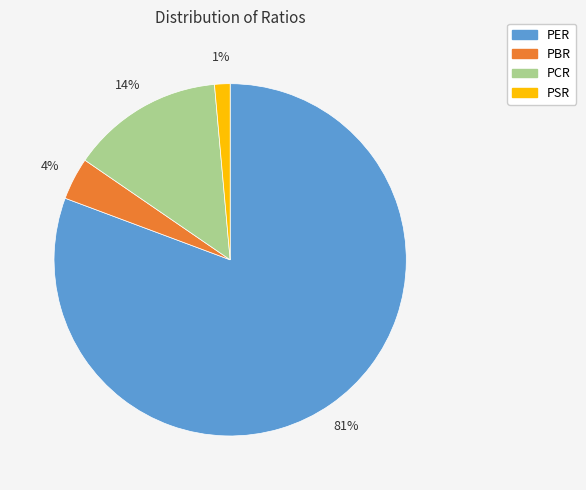

What is the ratio of the value at PER to the value at PCR?

5.8